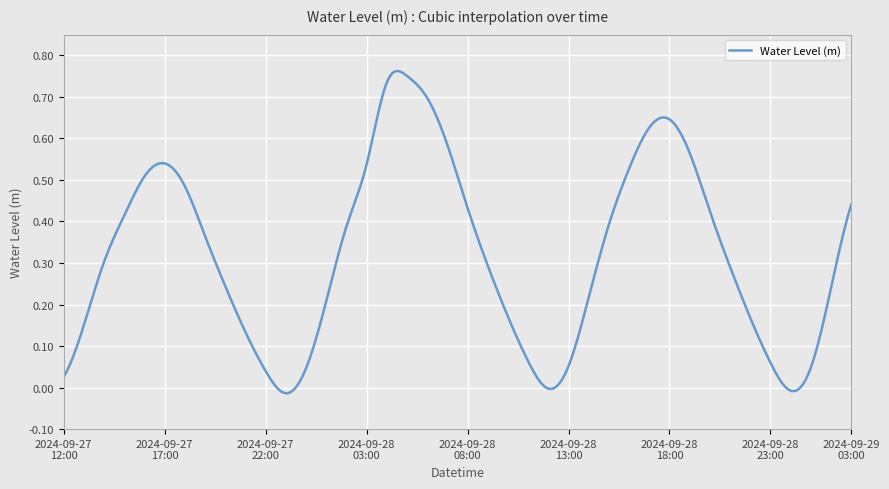

What is the sum of all values?

128.7